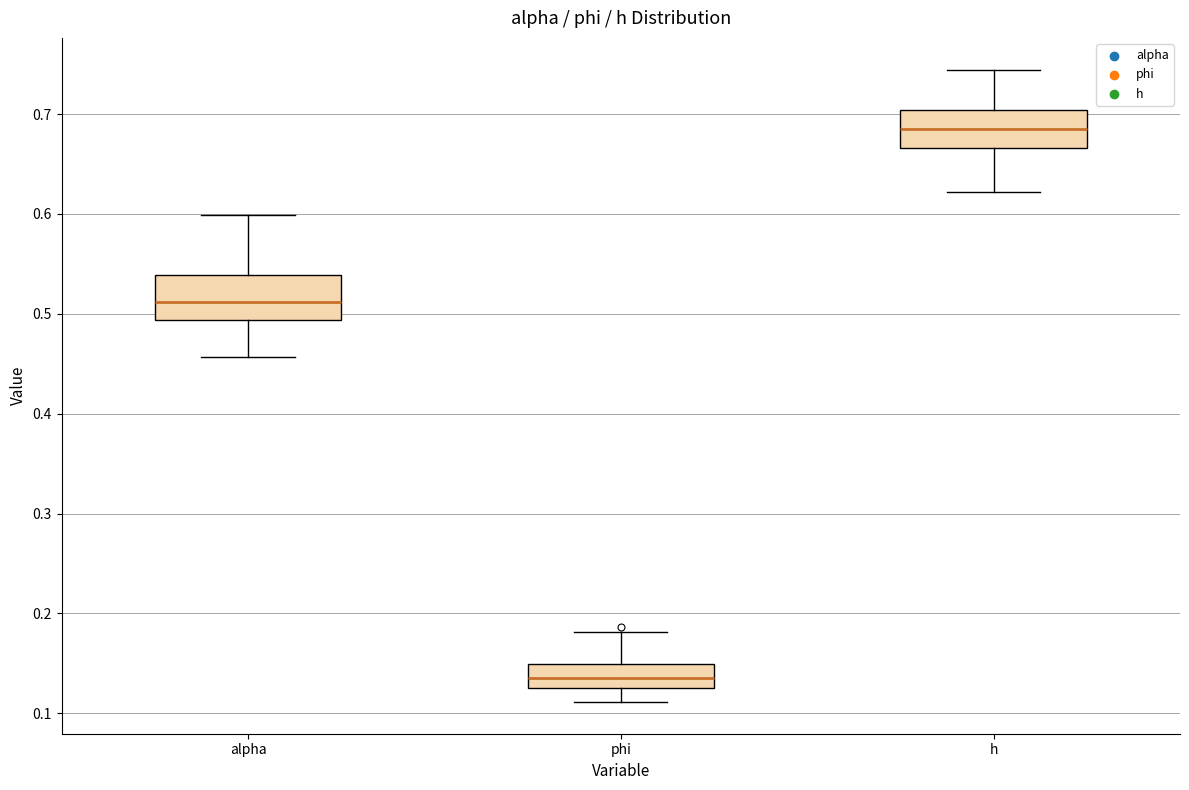

Reading left to right, transcribe this box plot: for each box, give where its median line is, the range the box spans, and where its two whiskers end, as read against the y-axis. The values are not printed on the chart, so give them approximately, as read against the axis.

alpha: median 0.51, box 0.49 to 0.54, whiskers 0.46 to 0.60
phi: median 0.14, box 0.13 to 0.15, whiskers 0.11 to 0.18
h: median 0.68, box 0.67 to 0.70, whiskers 0.62 to 0.74